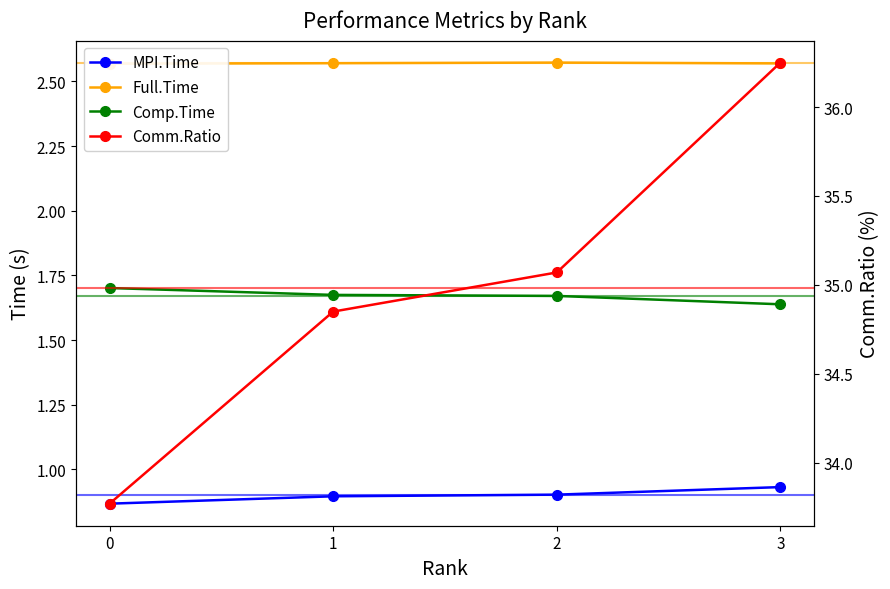

Is the value of Full.Time at 0 greater than the value of Comp.Time at 0?

Yes